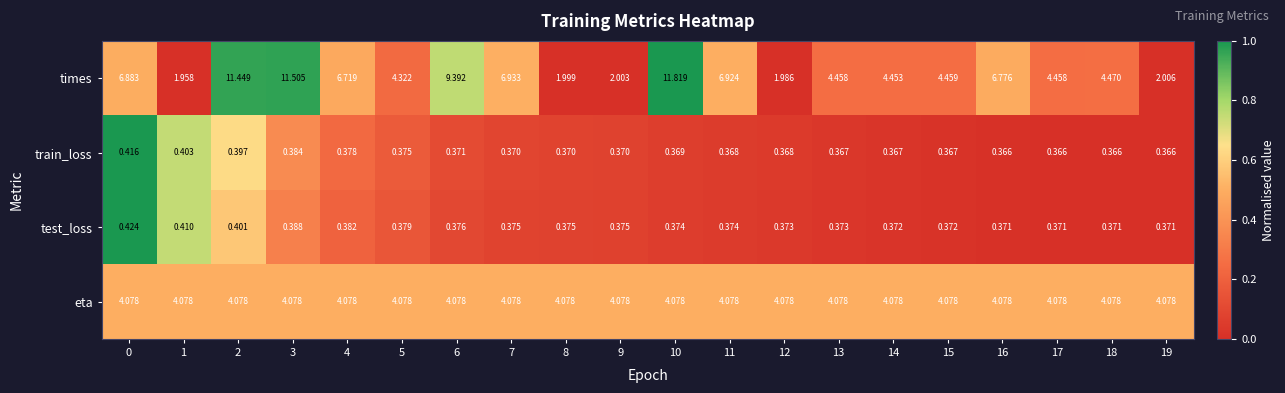

List the series in order of their peak value, lowest first.

train_loss, test_loss, eta, times